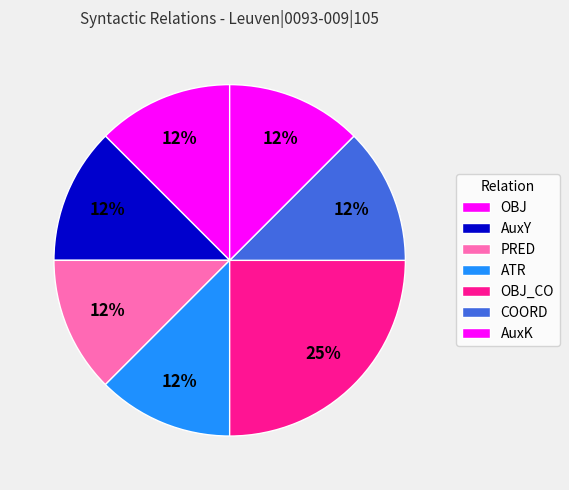

Count the number of slices in the pie.

7